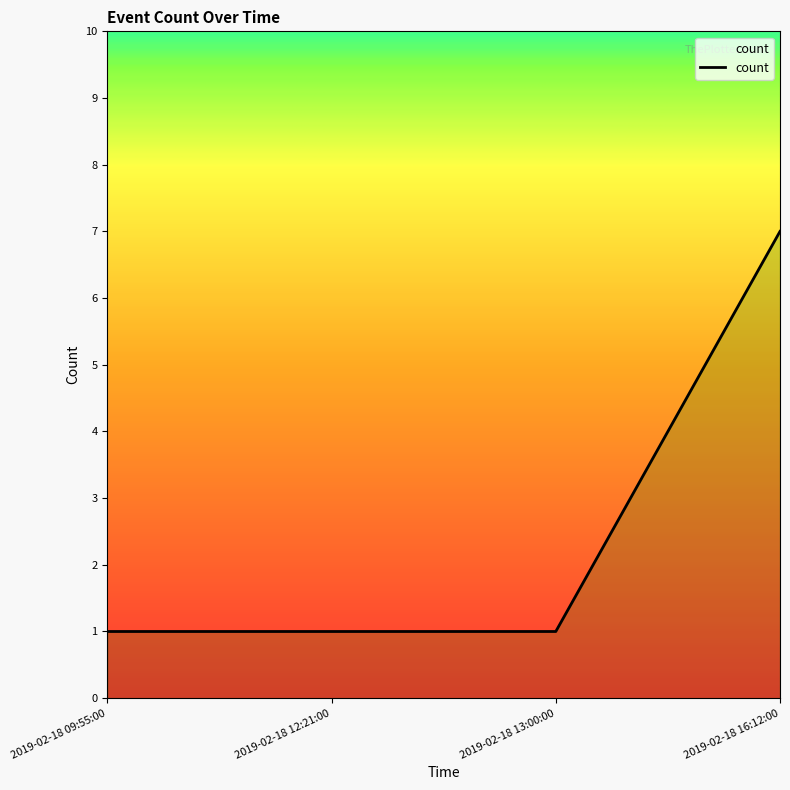

What position from the right is 2019-02-18 13:00:00?

2